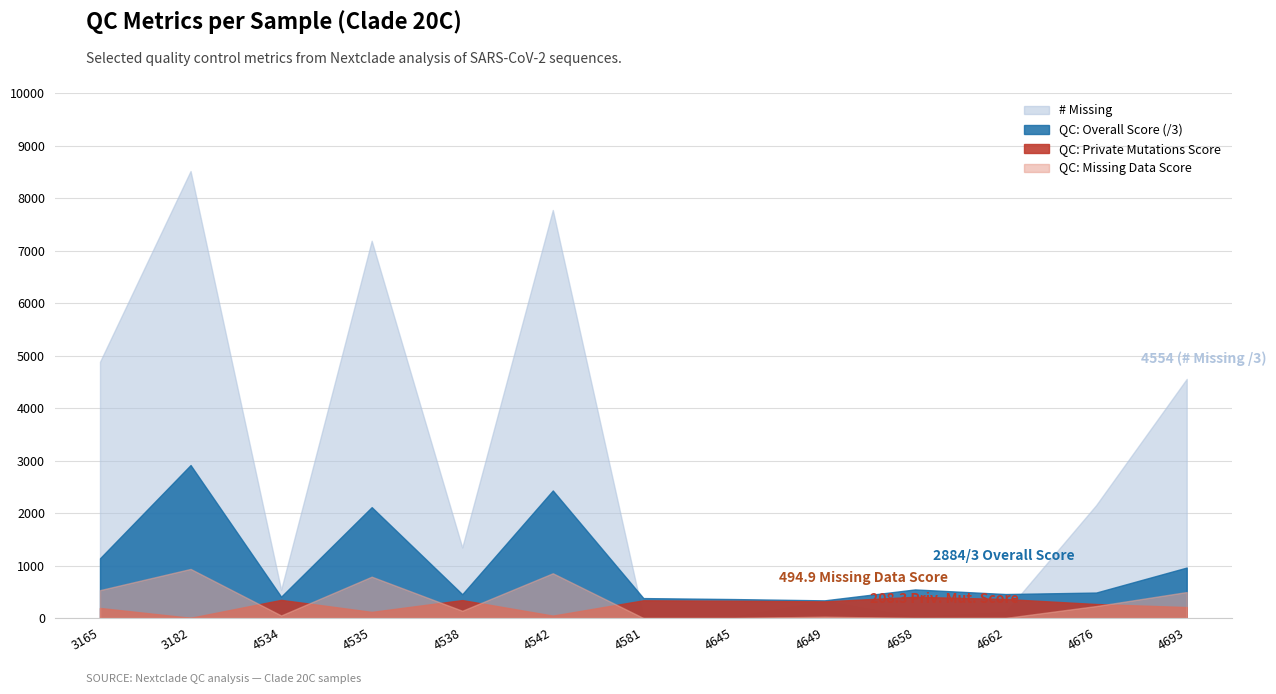

What is the difference between the highest and lowest values at 3182?

8509.8